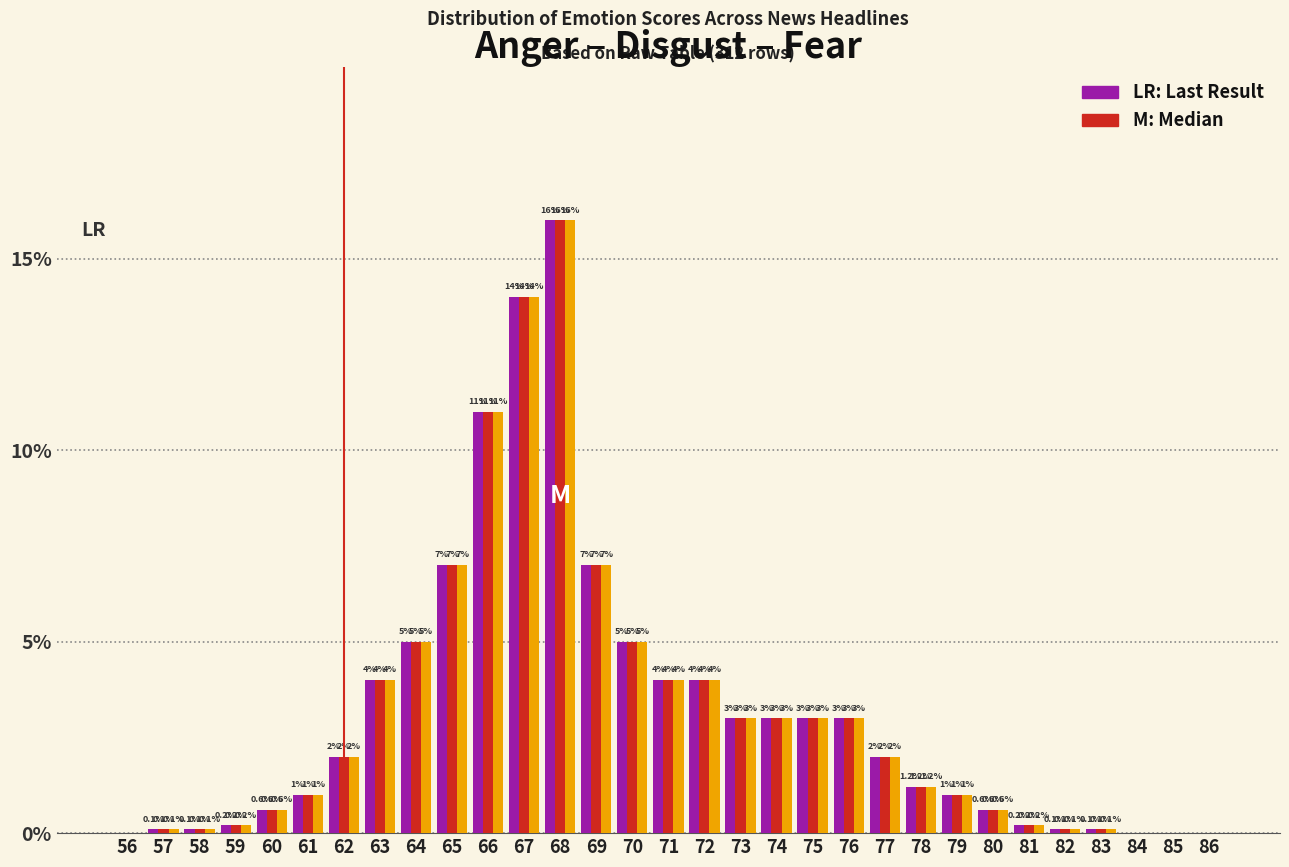

Reading left to right, list all the values displayed in this chart.

Anger: 56=0.0	57=0.1	58=0.1	59=0.2	60=0.6	61=1.0	62=2.0	63=4.0	64=5.0	65=7.0	66=11.0	67=14.0	68=16.0	69=7.0	70=5.0	71=4.0	72=4.0	73=3.0	74=3.0	75=3.0	76=3.0	77=2.0	78=1.2	79=1.0	80=0.6	81=0.2	82=0.1	83=0.1	84=0.0	85=0.0	86=0.0
Disgust: 56=0.0	57=0.1	58=0.1	59=0.2	60=0.6	61=1.0	62=2.0	63=4.0	64=5.0	65=7.0	66=11.0	67=14.0	68=16.0	69=7.0	70=5.0	71=4.0	72=4.0	73=3.0	74=3.0	75=3.0	76=3.0	77=2.0	78=1.2	79=1.0	80=0.6	81=0.2	82=0.1	83=0.1	84=0.0	85=0.0	86=0.0
Fear: 56=0.0	57=0.1	58=0.1	59=0.2	60=0.6	61=1.0	62=2.0	63=4.0	64=5.0	65=7.0	66=11.0	67=14.0	68=16.0	69=7.0	70=5.0	71=4.0	72=4.0	73=3.0	74=3.0	75=3.0	76=3.0	77=2.0	78=1.2	79=1.0	80=0.6	81=0.2	82=0.1	83=0.1	84=0.0	85=0.0	86=0.0